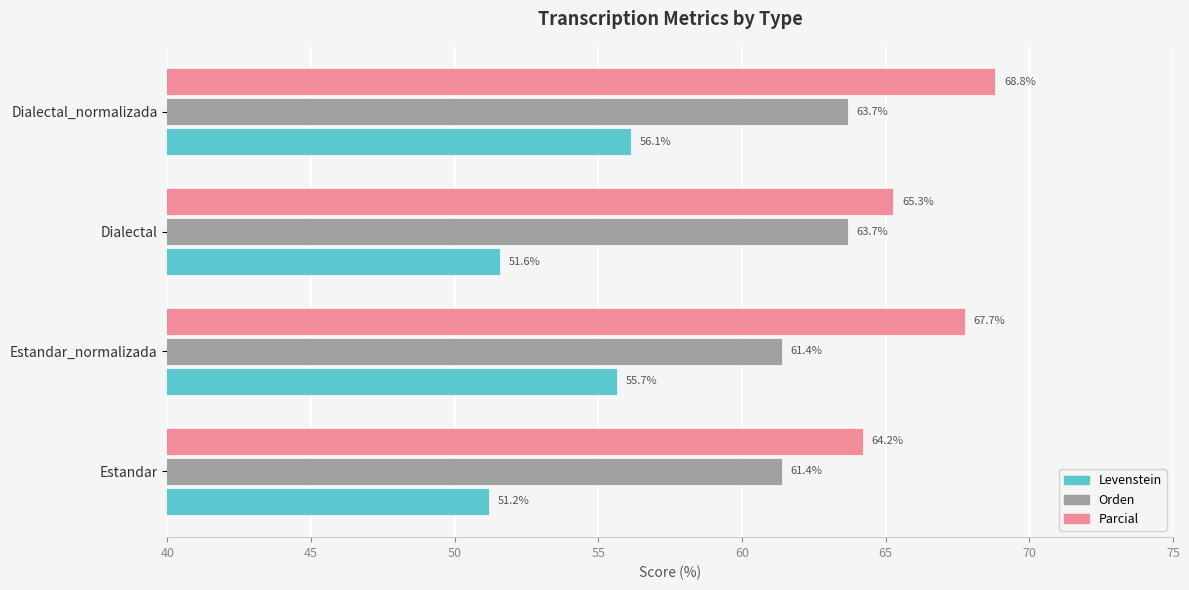

What is the sum of all Levenstein values?

214.6